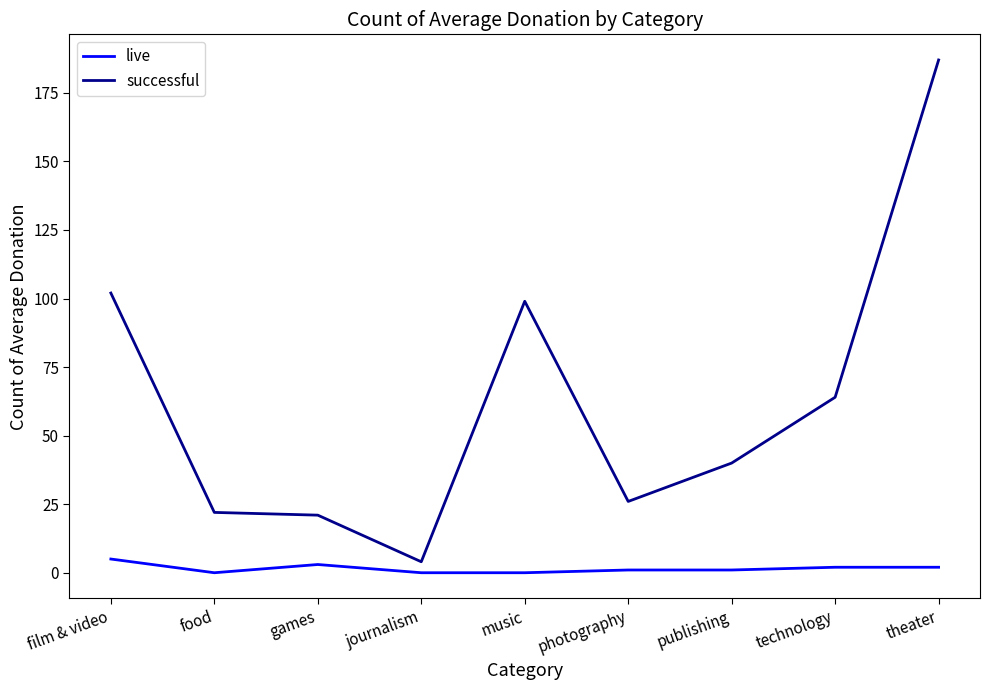

What is the difference between the live values at journalism and games?

3